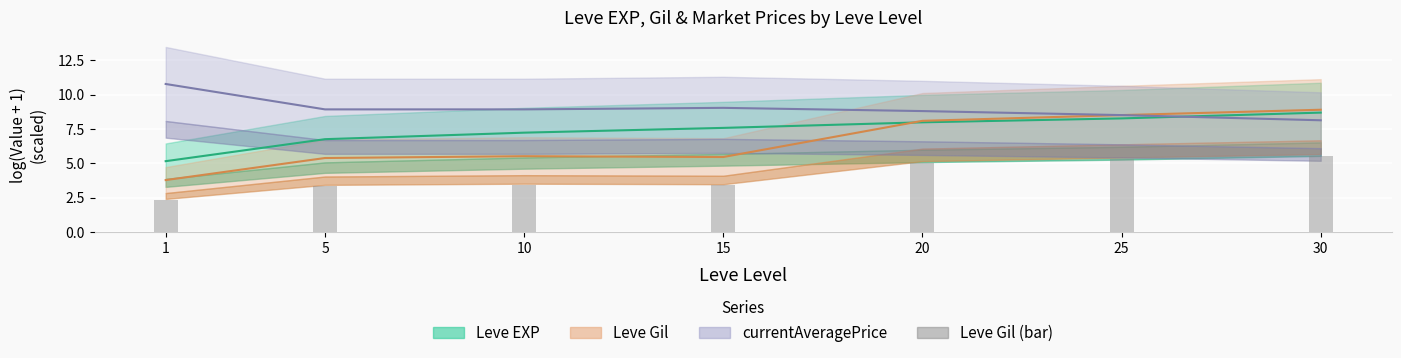

At which label is the value closest to 3?

5